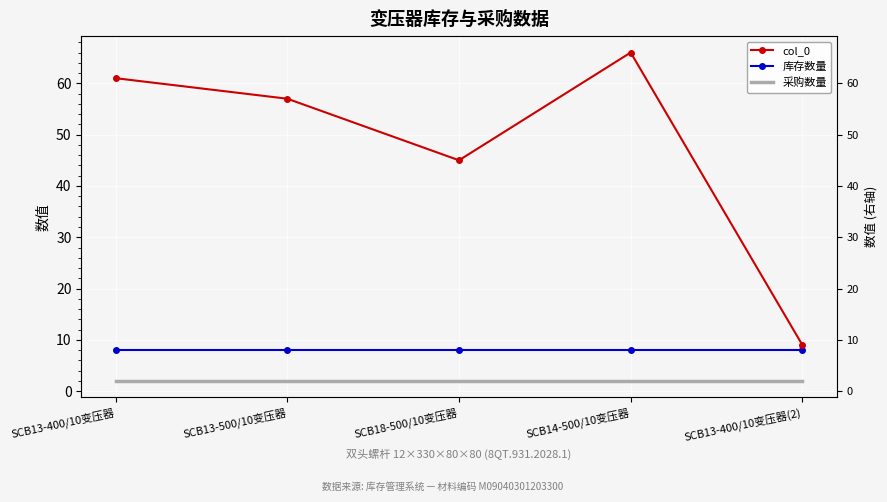

Which series has the widest spread of values?

col_0